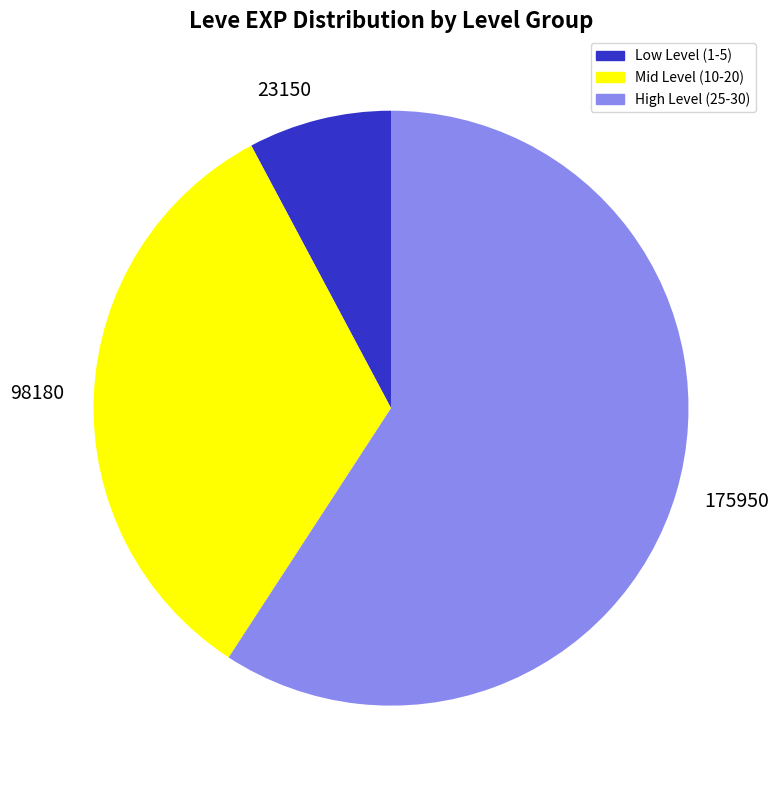

What is the ratio of the value at 98180 to the value at 23150?

4.2